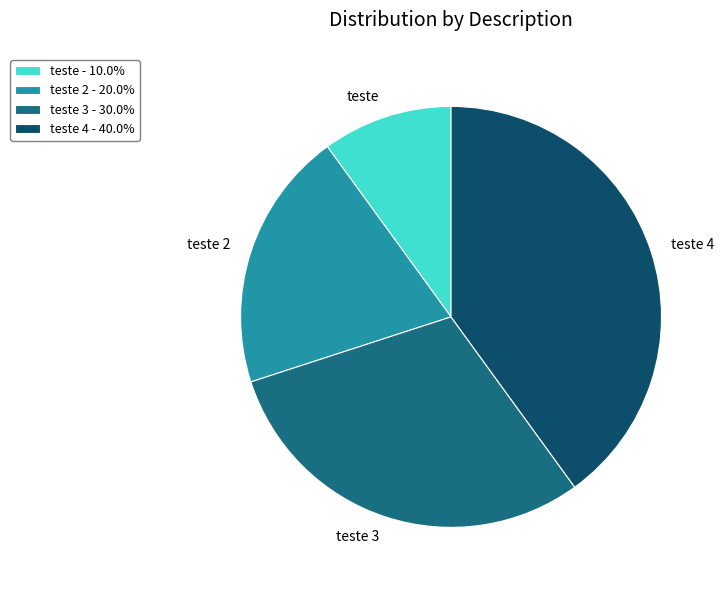

How many segments does this pie chart have?

4